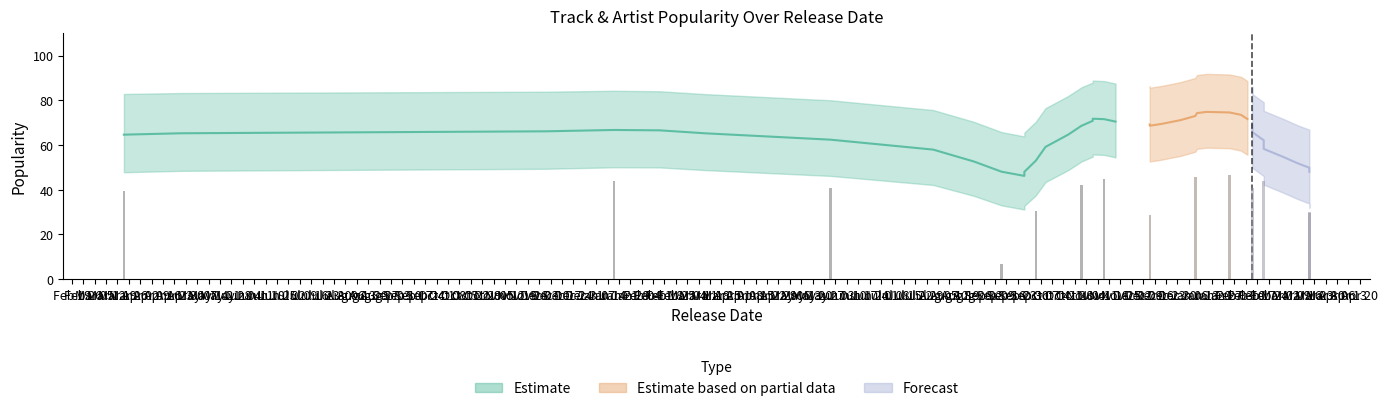

How many values in the Track Popularity series are below 72?

20